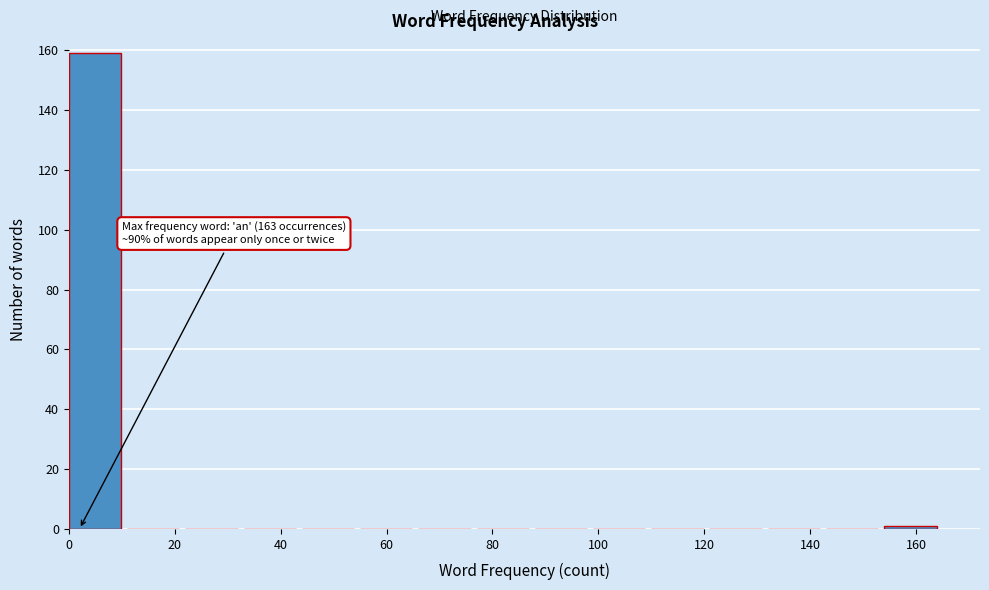

Over which range of the x-axis is the bar tallest?

0 to 11